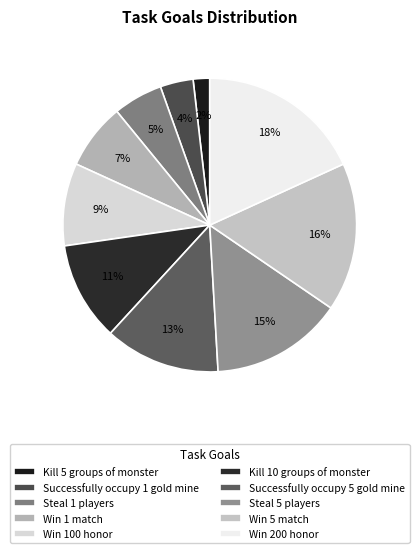

Between Steal 1 players and Successfully occupy 1 gold mine, which is larger?

Steal 1 players